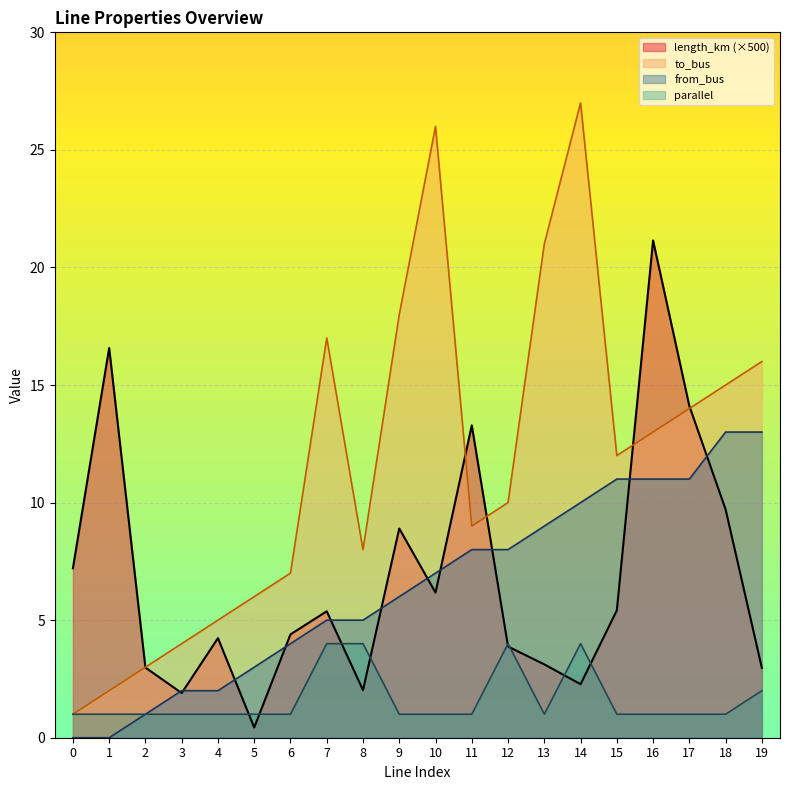

What is the difference between the parallel values at 19 and 5?

1.0